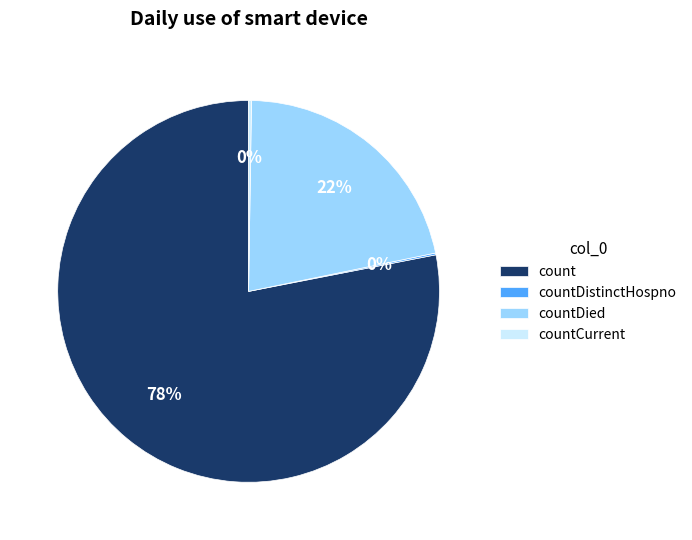

The countDied slice represents 36% of the pie. True or false?

False